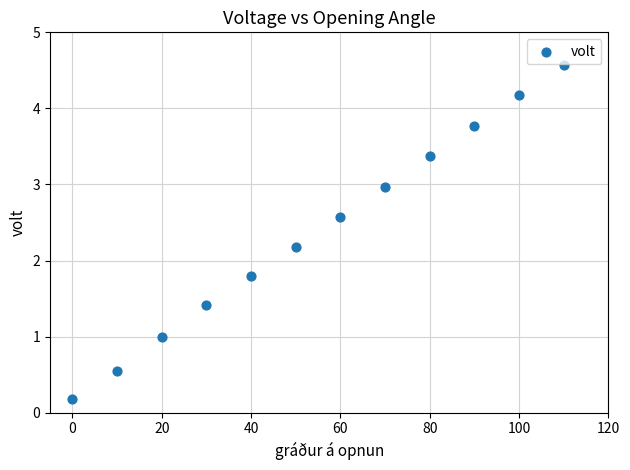

What is the average X value?

55.0